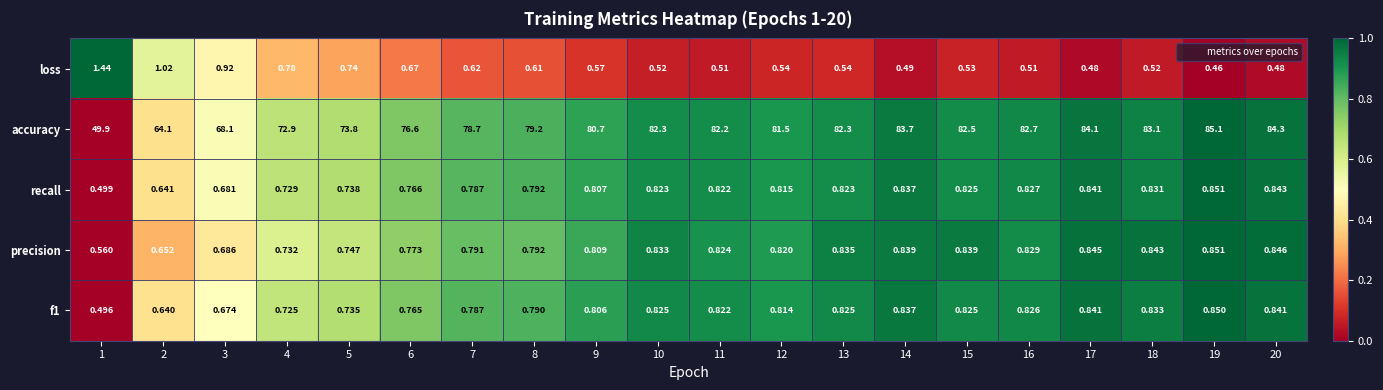

Which series has the largest total across all categories?

accuracy